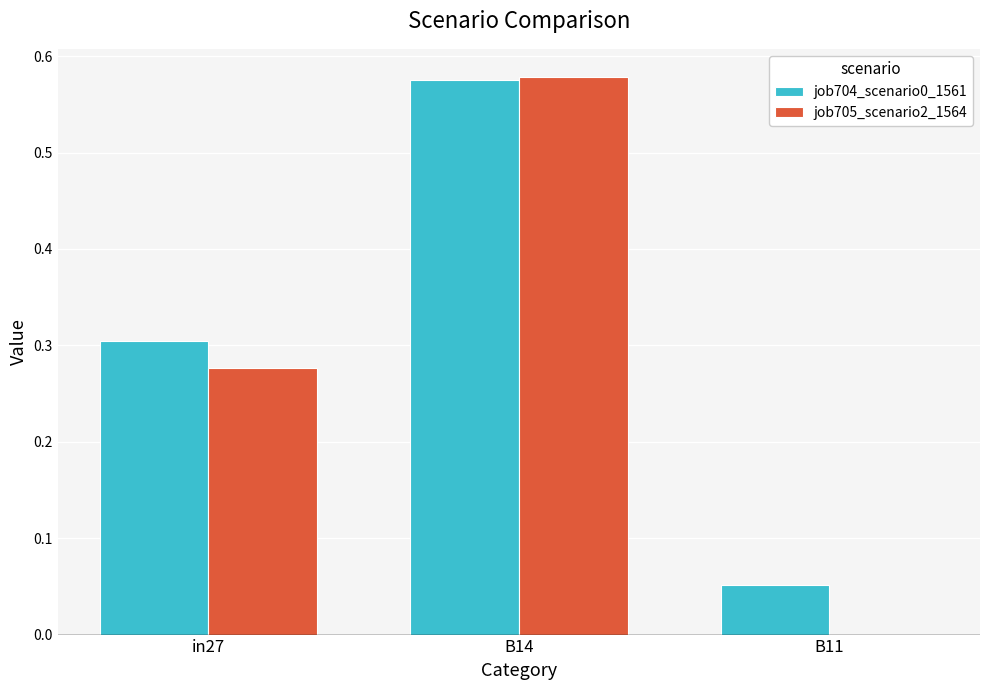

Which series has the largest total across all categories?

job704_scenario0_1561